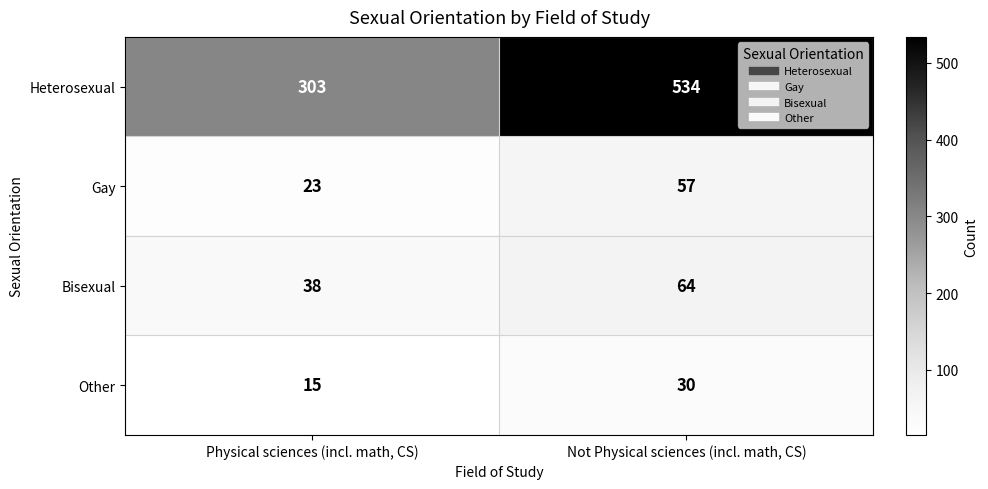

Which series changed the most between Physical sciences (incl. math, CS) and Not Physical sciences (incl. math, CS)?

Heterosexual